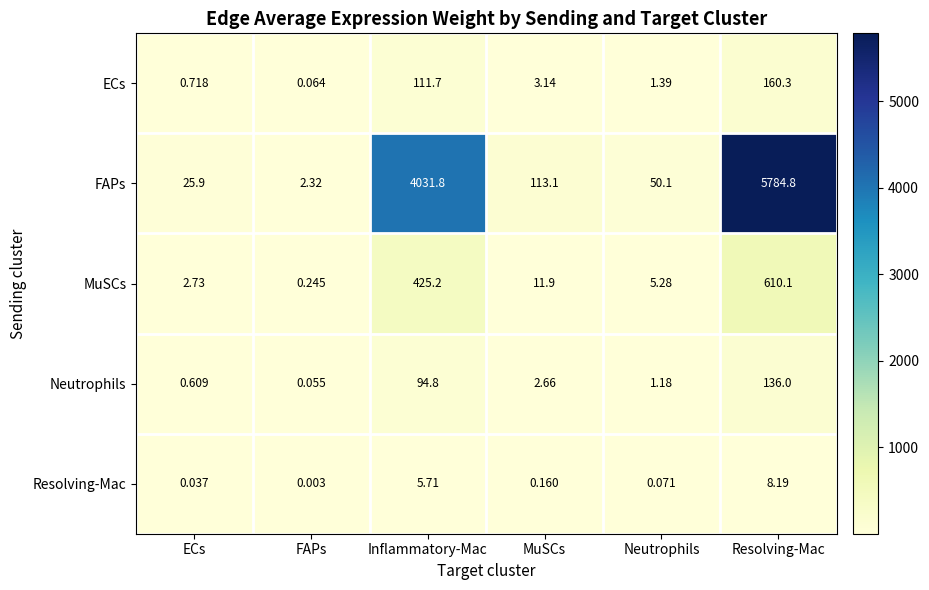

At how many categories does at least one series exceed 1617?

2